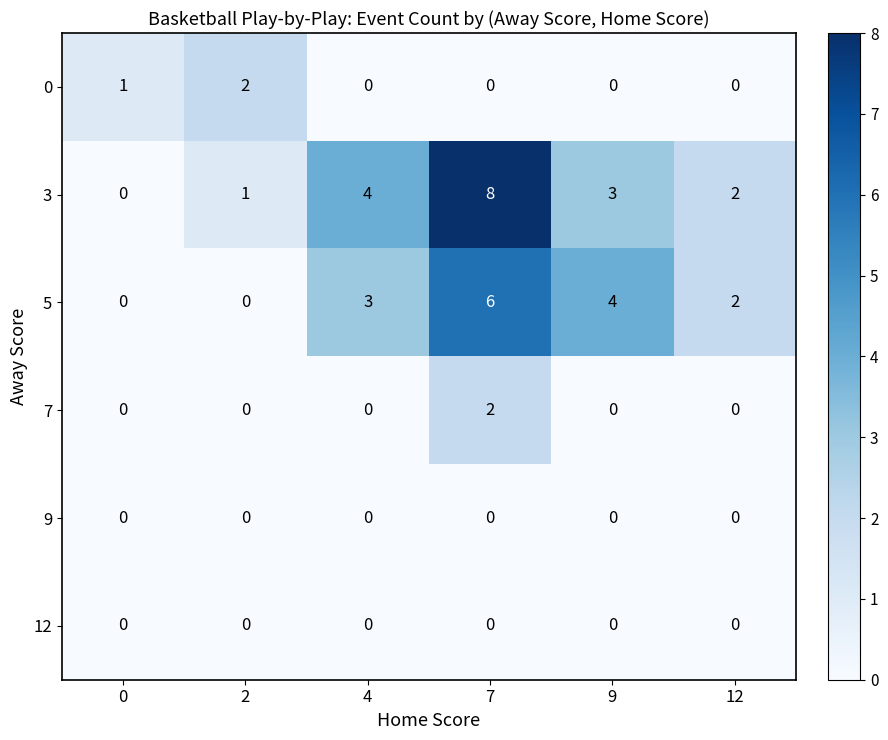

Rank the categories by 3 value from lowest to highest.

0, 2, 12, 9, 4, 7